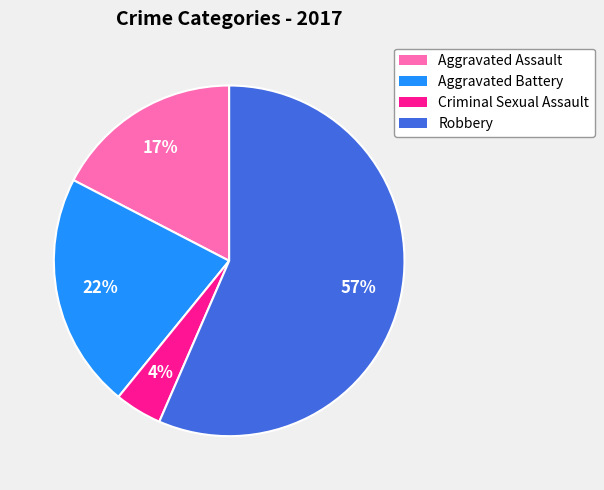

Between Aggravated Assault and Aggravated Battery, which is larger?

Aggravated Battery